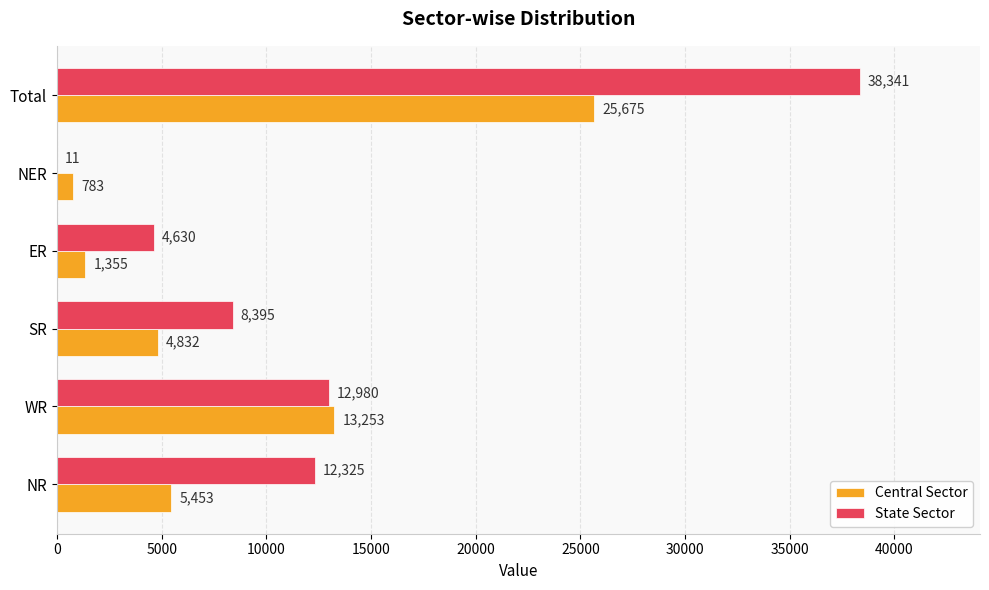

What is the highest value of the Central Sector series?

25675